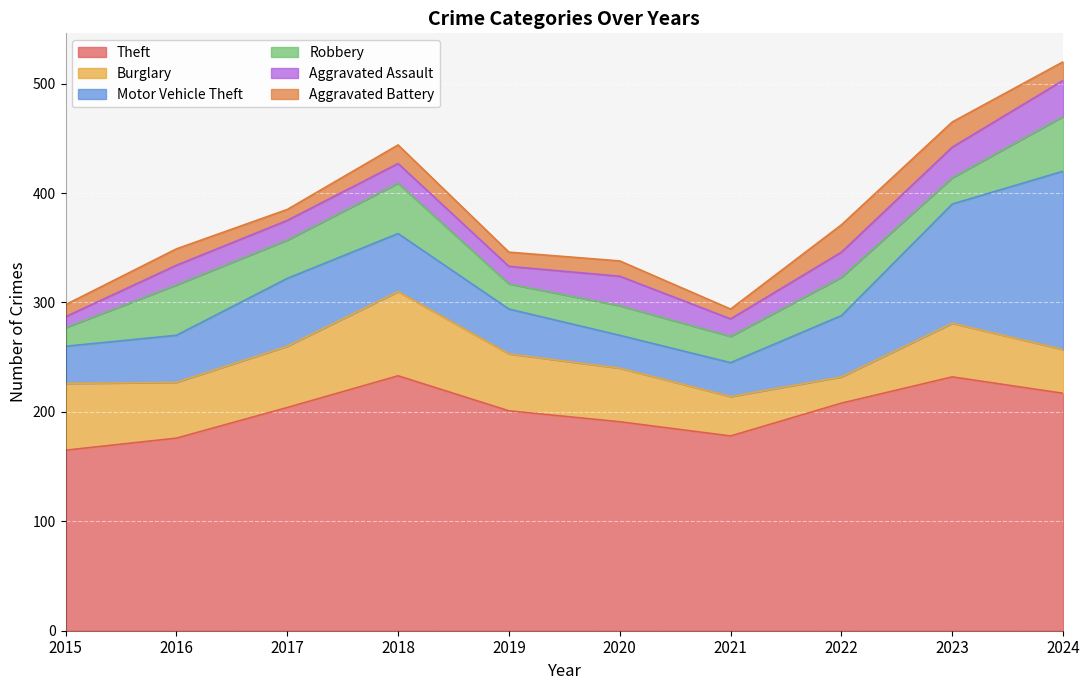

Reading left to right, transcribe all the data shown in this chart.

Theft: 2015=165	2016=176	2017=204	2018=233	2019=201	2020=191	2021=178	2022=208	2023=232	2024=217
Burglary: 2015=61	2016=51	2017=56	2018=77	2019=52	2020=49	2021=36	2022=24	2023=49	2024=40
Motor Vehicle Theft: 2015=34	2016=43	2017=62	2018=53	2019=41	2020=30	2021=31	2022=56	2023=109	2024=163
Robbery: 2015=17	2016=46	2017=35	2018=46	2019=23	2020=27	2021=24	2022=35	2023=24	2024=50
Aggravated Assault: 2015=10	2016=18	2017=18	2018=18	2019=16	2020=27	2021=16	2022=23	2023=28	2024=33
Aggravated Battery: 2015=11	2016=15	2017=10	2018=17	2019=13	2020=14	2021=9	2022=25	2023=23	2024=17